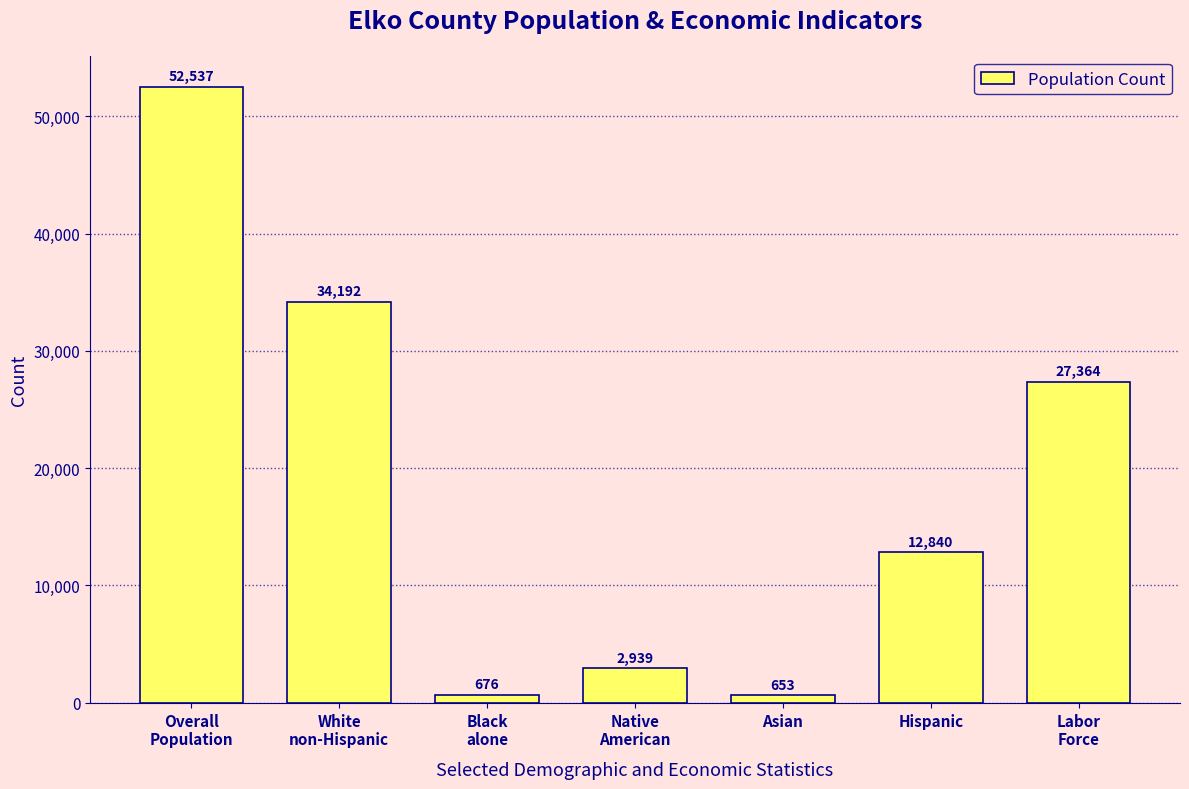

Reading left to right, what are all the values shown in this chart?

52537	34192	676	2939	653	12840	27364